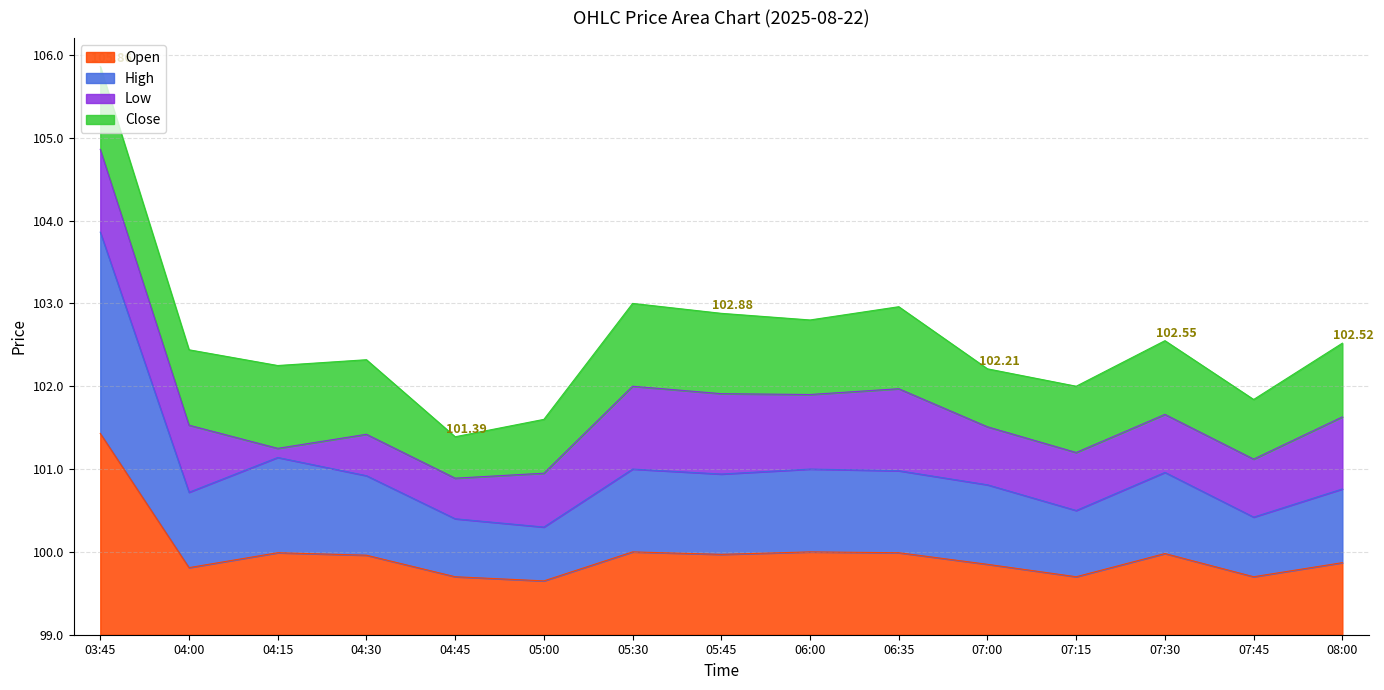

True or false: Open and High intersect in this chart.

False